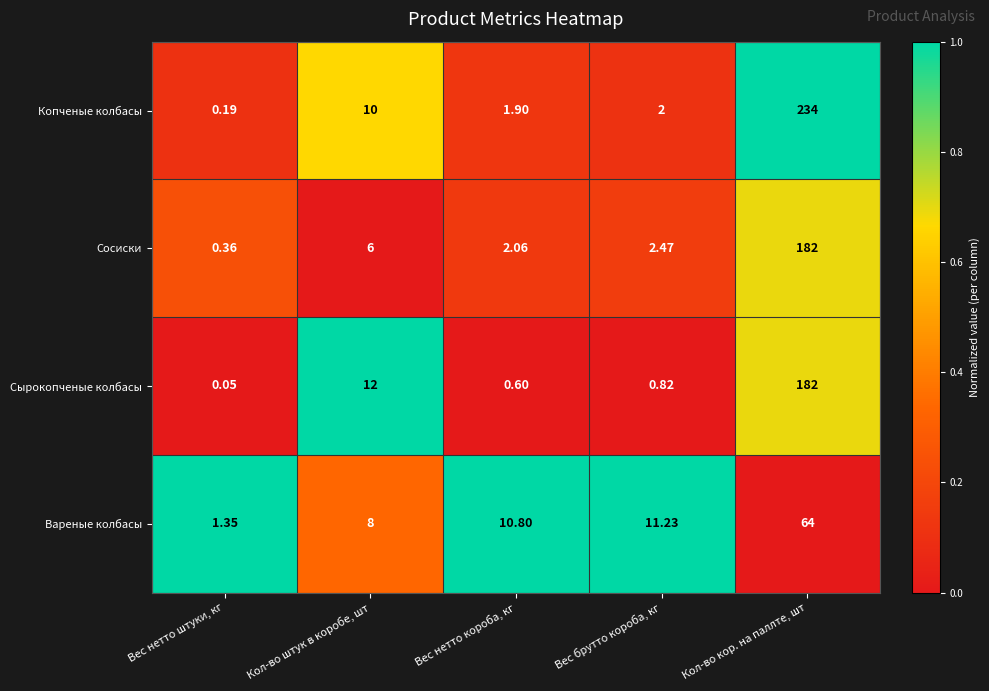

At which label is Копченые колбасы closest to 117?

Кол-во штук в коробе, шт